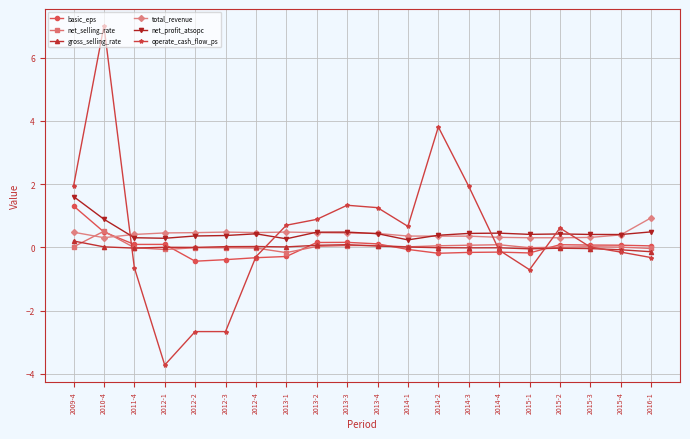

Is it true that total_revenue equals 0.5 at 2012-2?

True